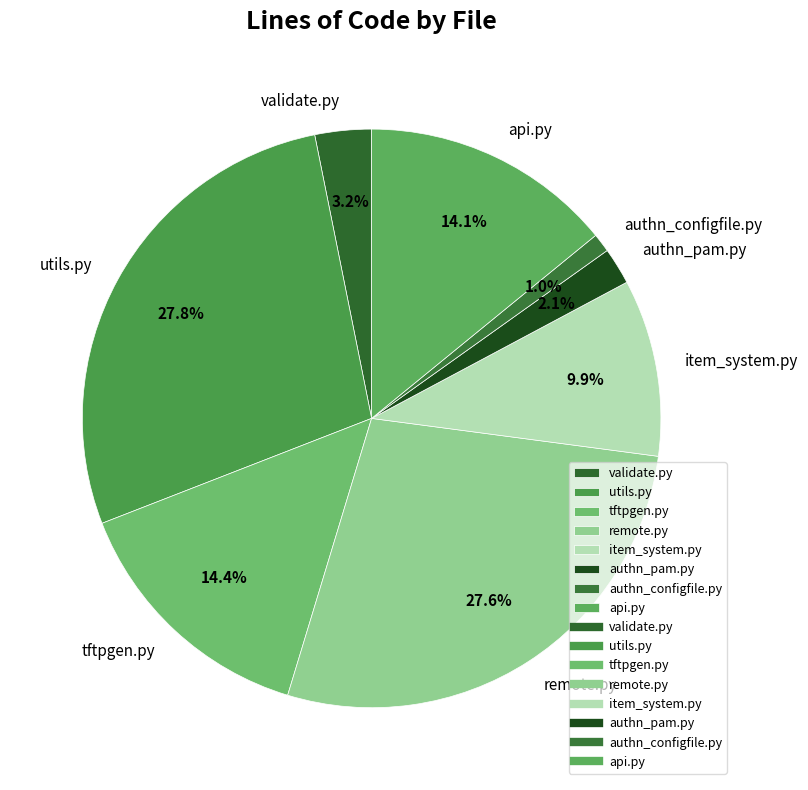

True or false: utils.py accounts for 28% of the total.

True